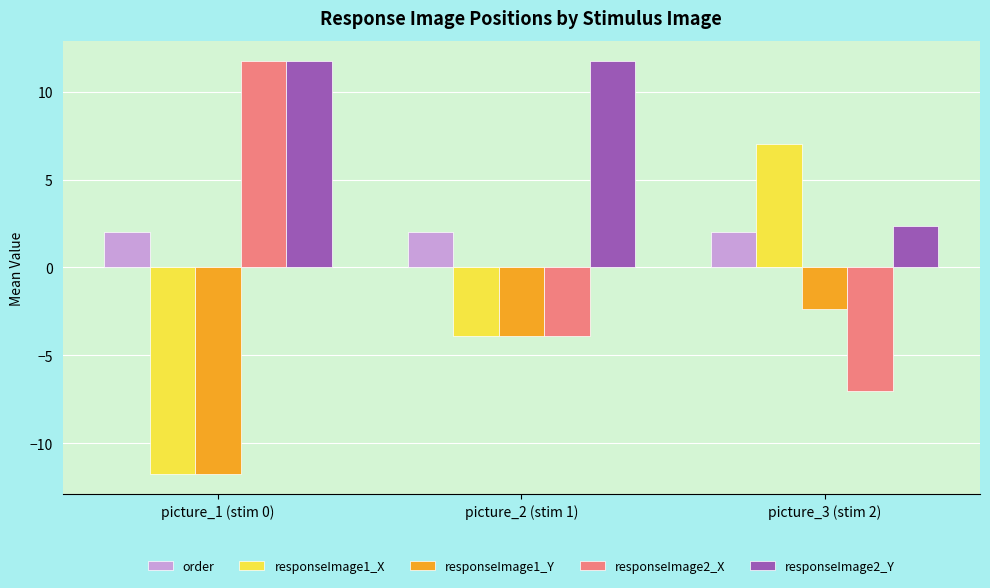

Reading left to right, what are all the values shown in this chart?

order: picture_1 (stim 0)=2.0	picture_2 (stim 1)=2.0	picture_3 (stim 2)=2.0
responseImage1_X: picture_1 (stim 0)=-11.7	picture_2 (stim 1)=-3.9	picture_3 (stim 2)=7.0
responseImage1_Y: picture_1 (stim 0)=-11.7	picture_2 (stim 1)=-3.9	picture_3 (stim 2)=-2.3
responseImage2_X: picture_1 (stim 0)=11.7	picture_2 (stim 1)=-3.9	picture_3 (stim 2)=-7.0
responseImage2_Y: picture_1 (stim 0)=11.7	picture_2 (stim 1)=11.7	picture_3 (stim 2)=2.3